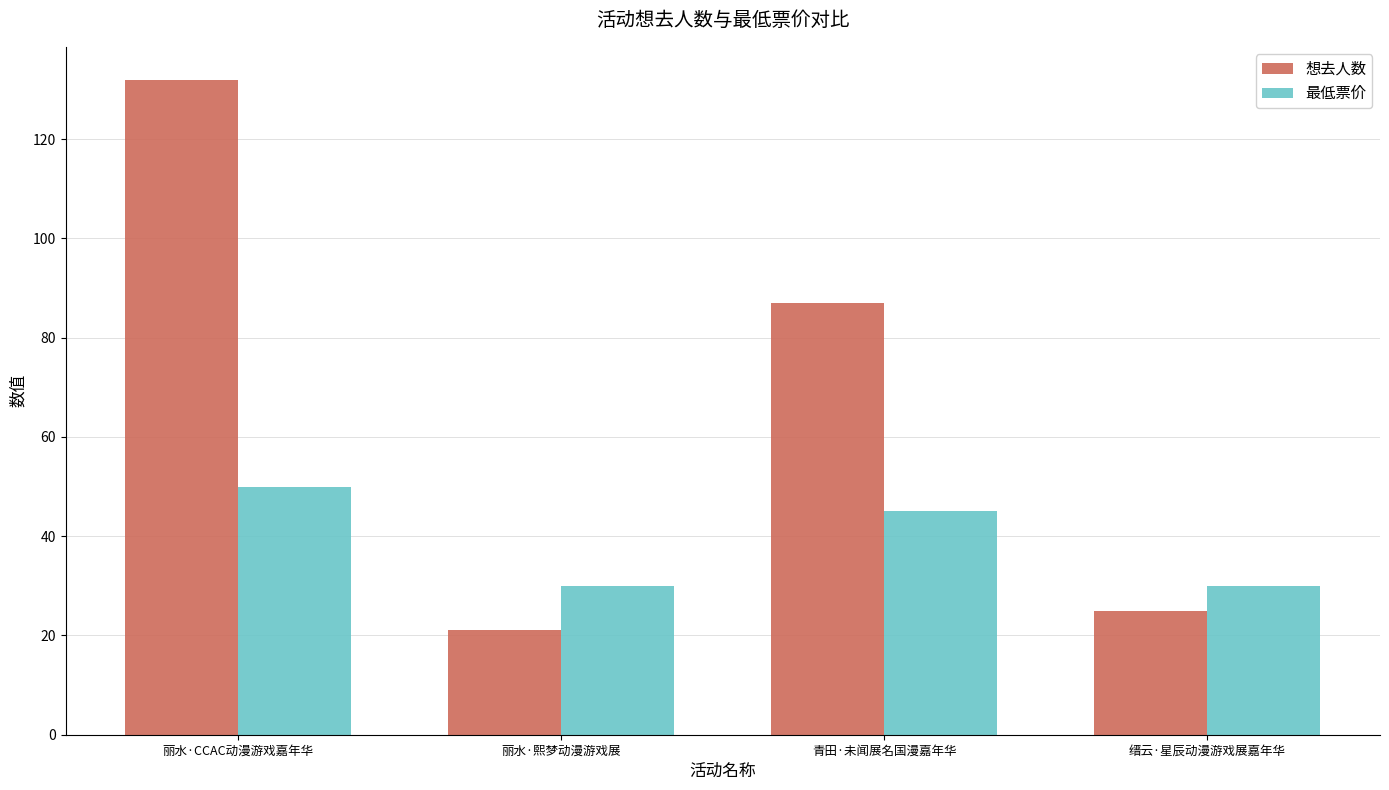

What is the maximum value shown in the chart?

132.0